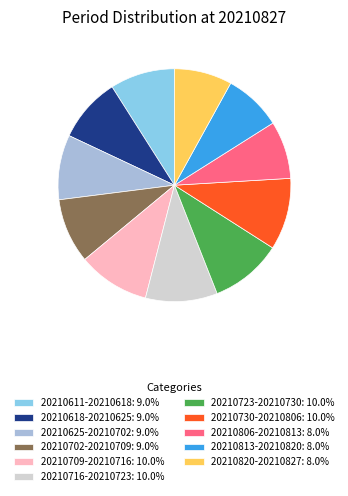

Is the sum of 20210723-20210730: 10.0% and 20210813-20210820: 8.0% greater than half?

No